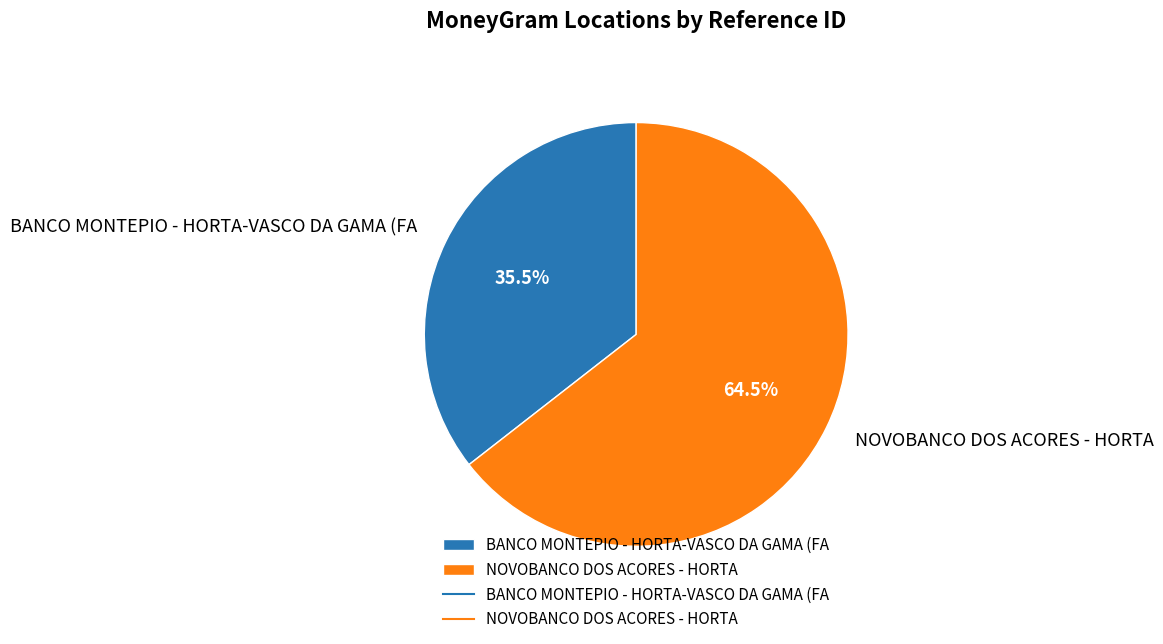

To the nearest percent, what is the difference between the largest and smallest slice percentages?

29%